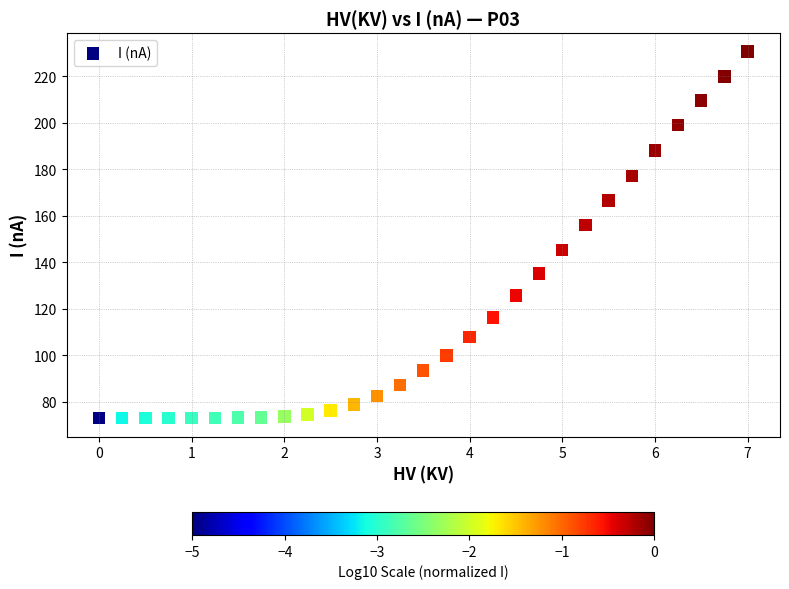

What is the range of X values (max minus min)?

7.0